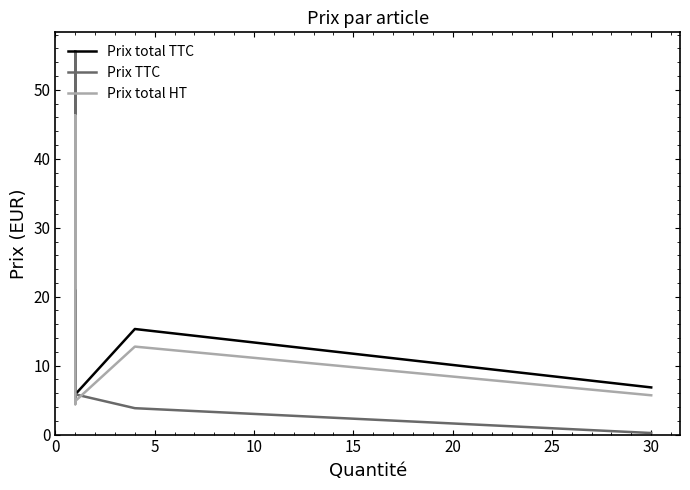

How many data points in Prix TTC are less than 5?

2